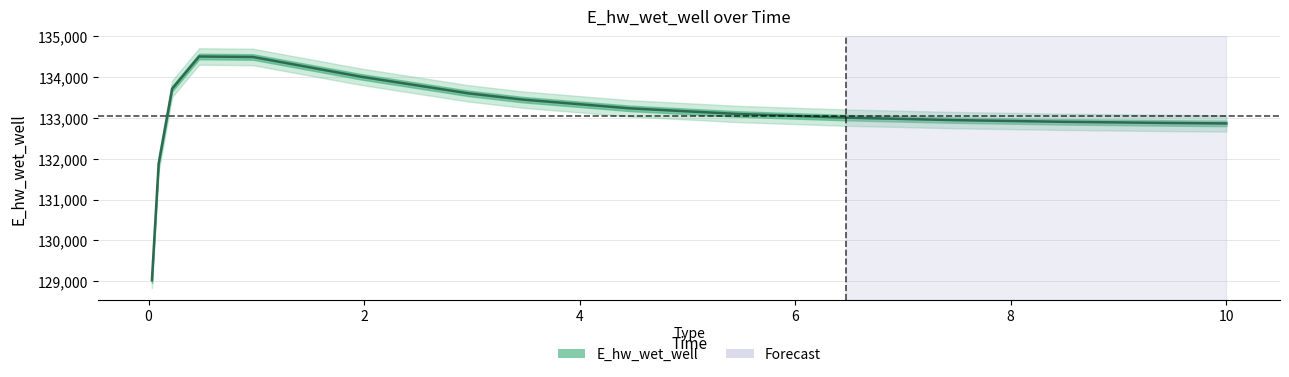

What is the label of the 1st point from the right?

10.0